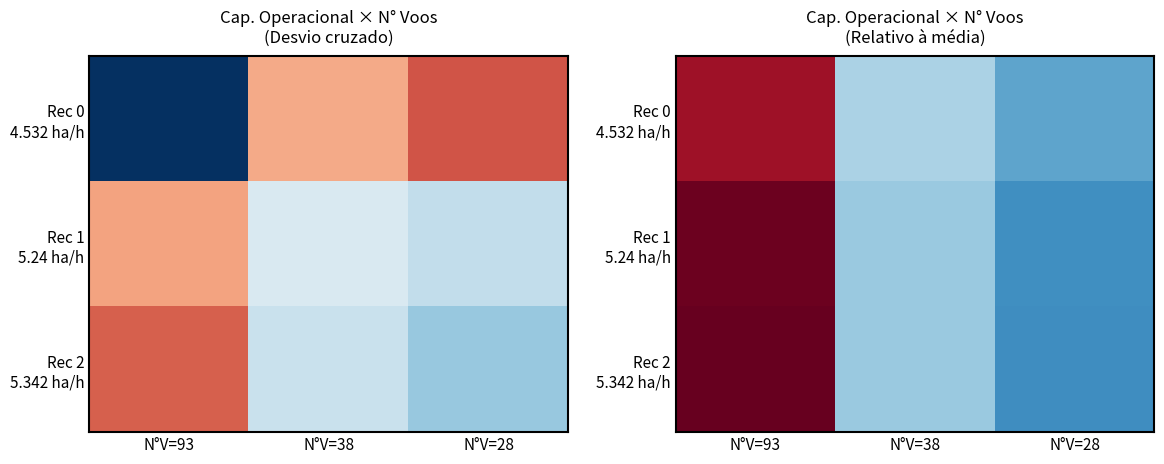

The Rec 0 4.532 ha/h series shows 2.1 at N°V=93. True or false?

False